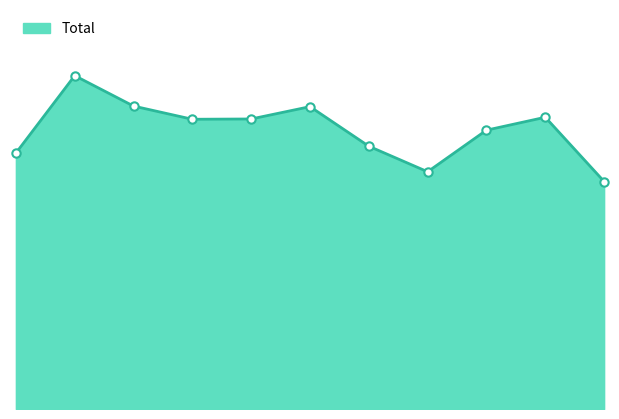

What is the minimum value shown in the chart?

793